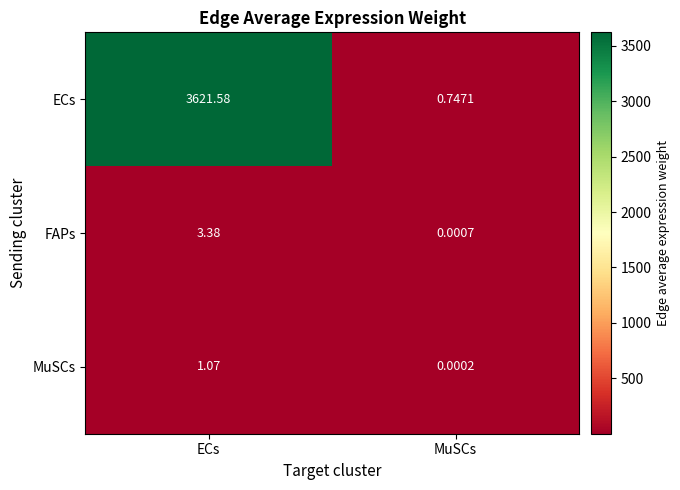

At which label does ECs first exceed 3621?

ECs